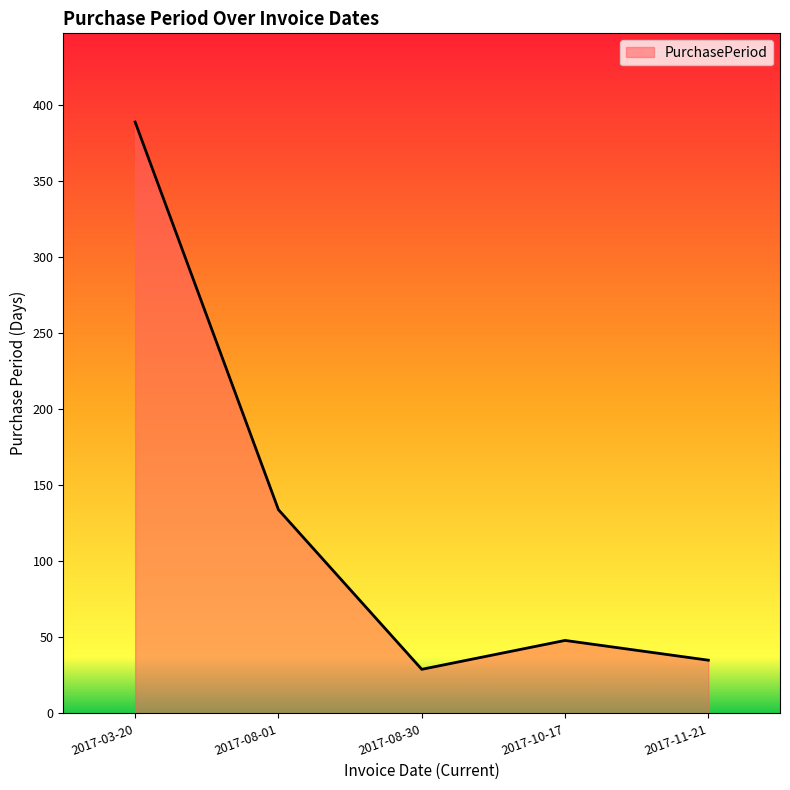

Where is the first local minimum?

2017-08-30